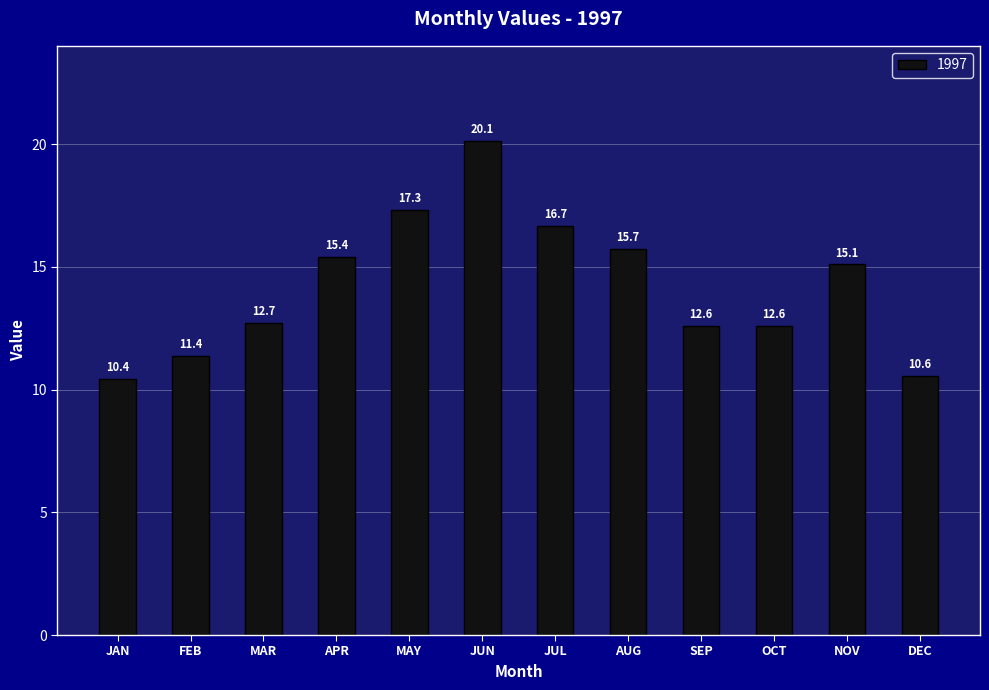

The chart shows a value of 16.7 at JUL. True or false?

True